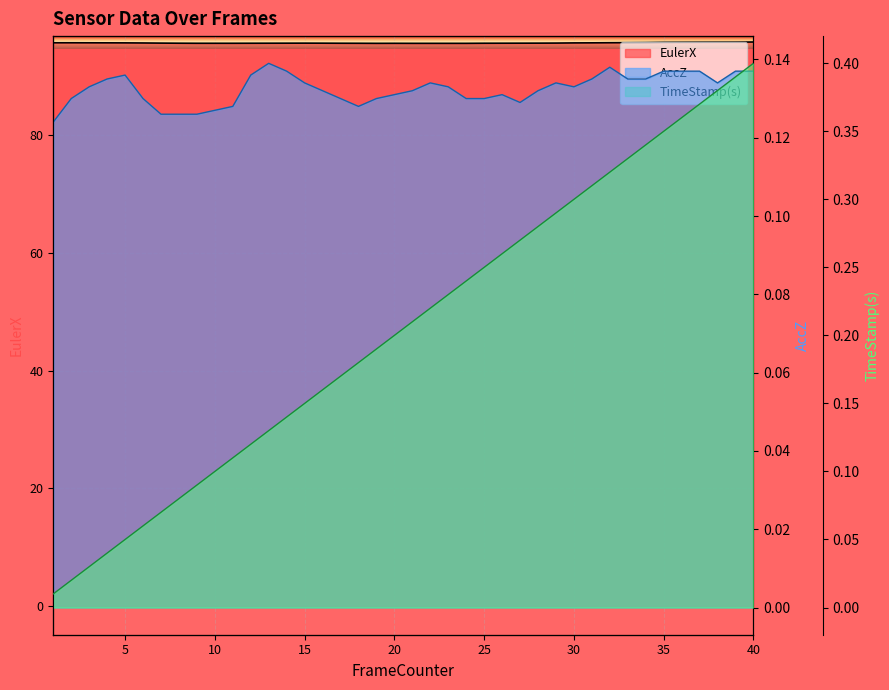

How many interior local peaks does the EulerX series have?

2